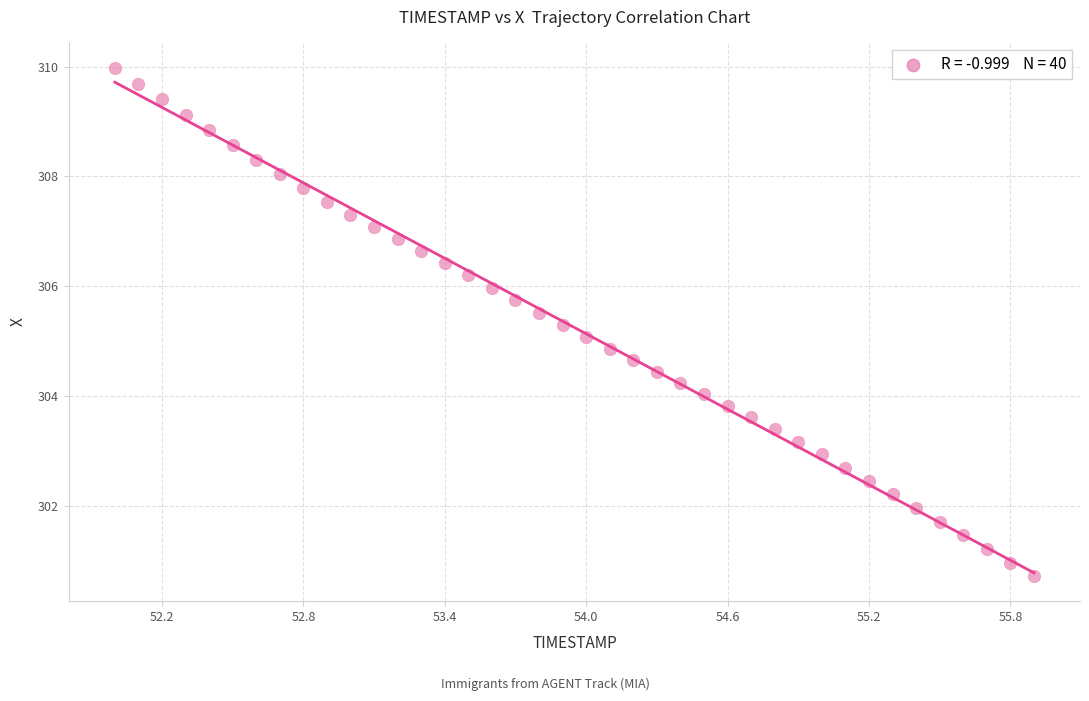

What is the range of Y values (max minus min)?

9.2